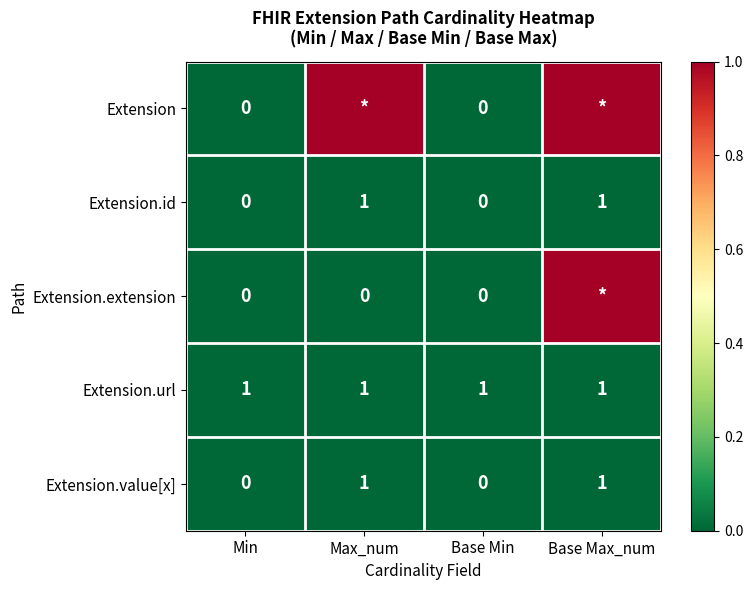

What is the greatest value displayed?

1.0